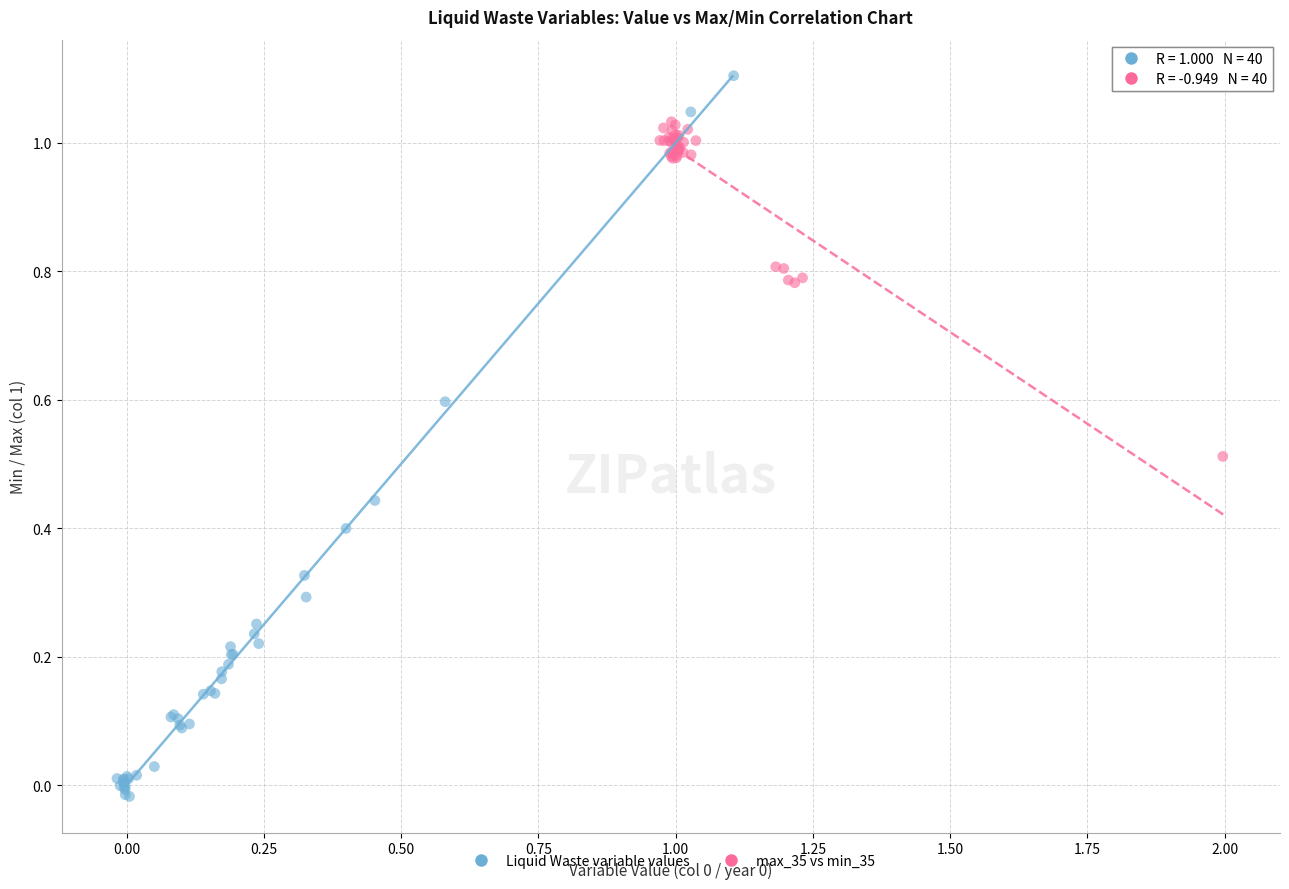

Which series contains the lowest Y value?

Liquid Waste variable values